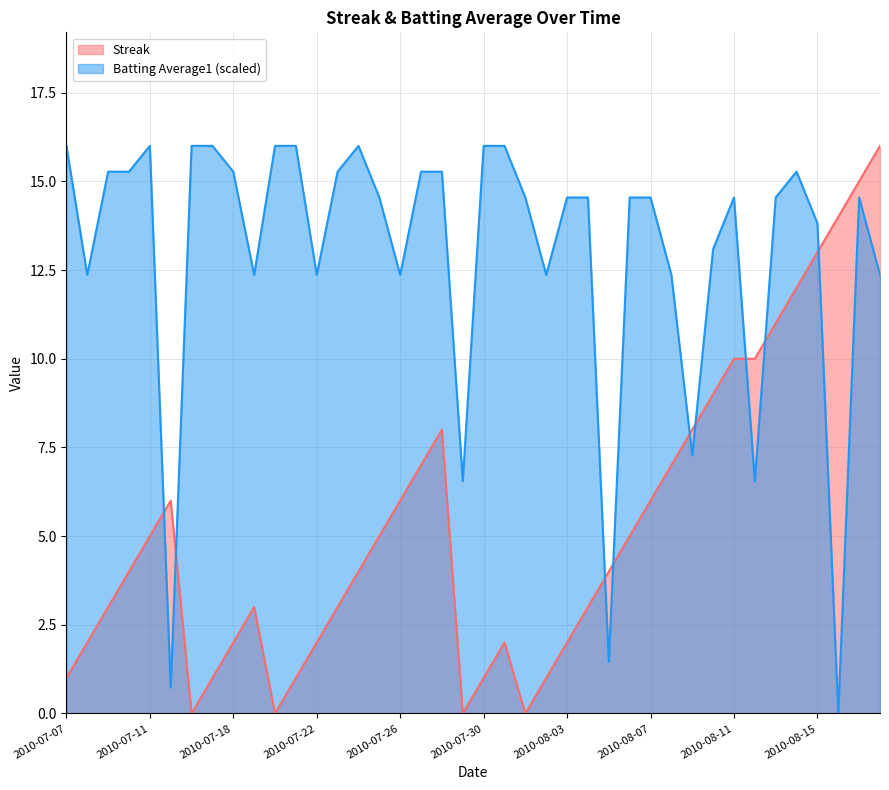

At which label does Streak first exceed 4?

2010-07-11